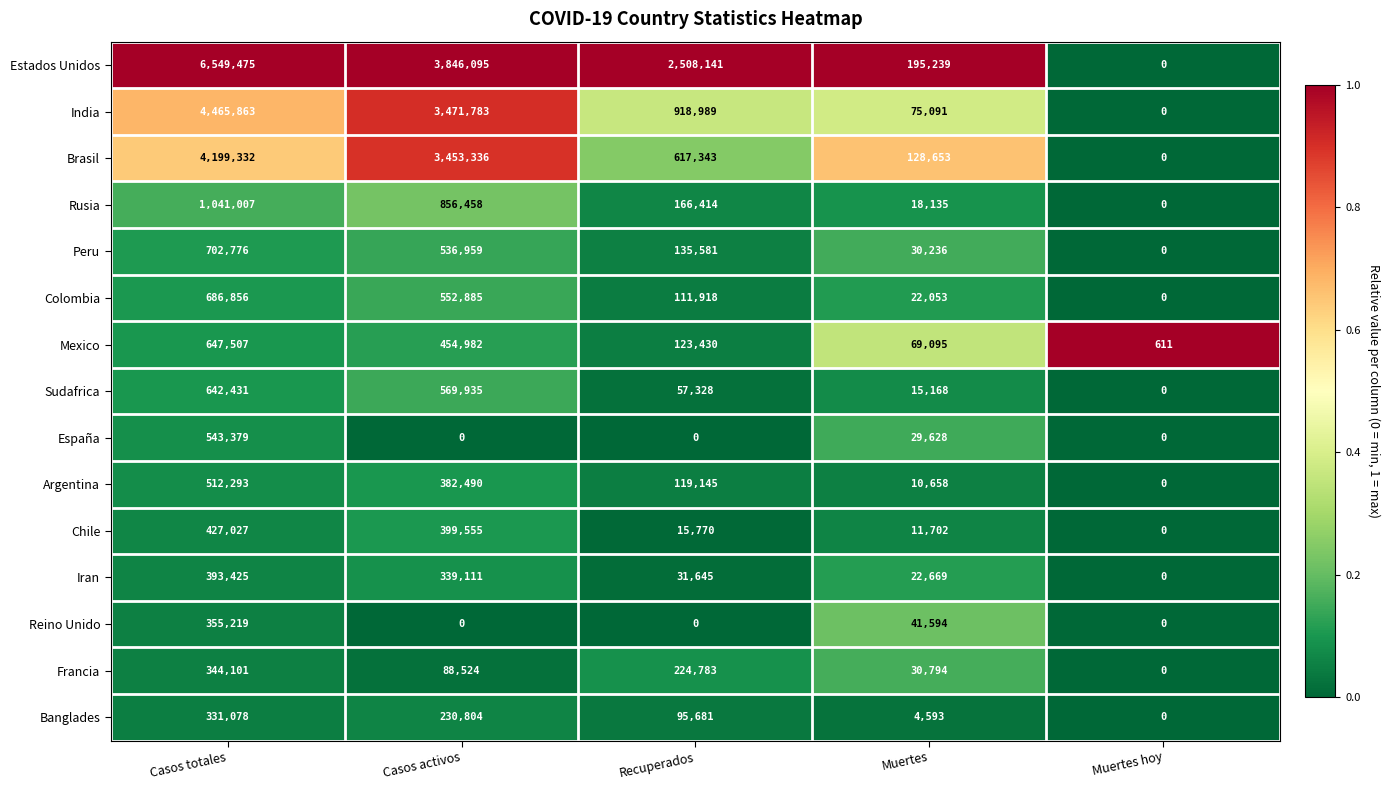

At which category does the chart reach its peak across all series?

Casos totales